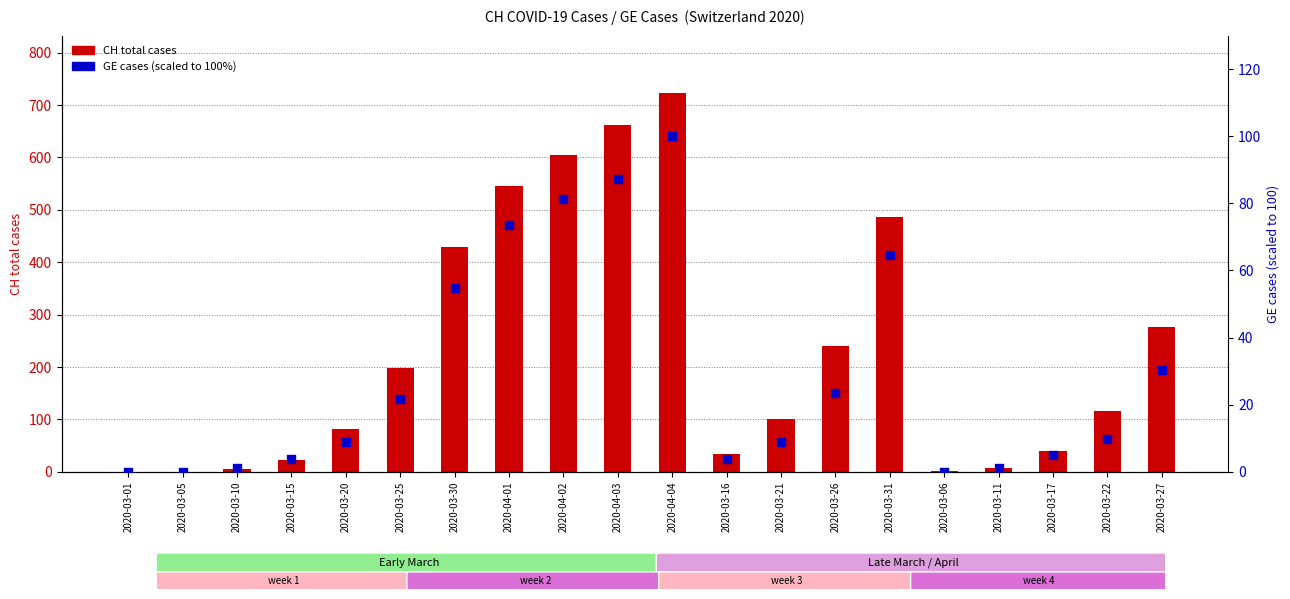

At how many categories does at least one series exceed 486?

4